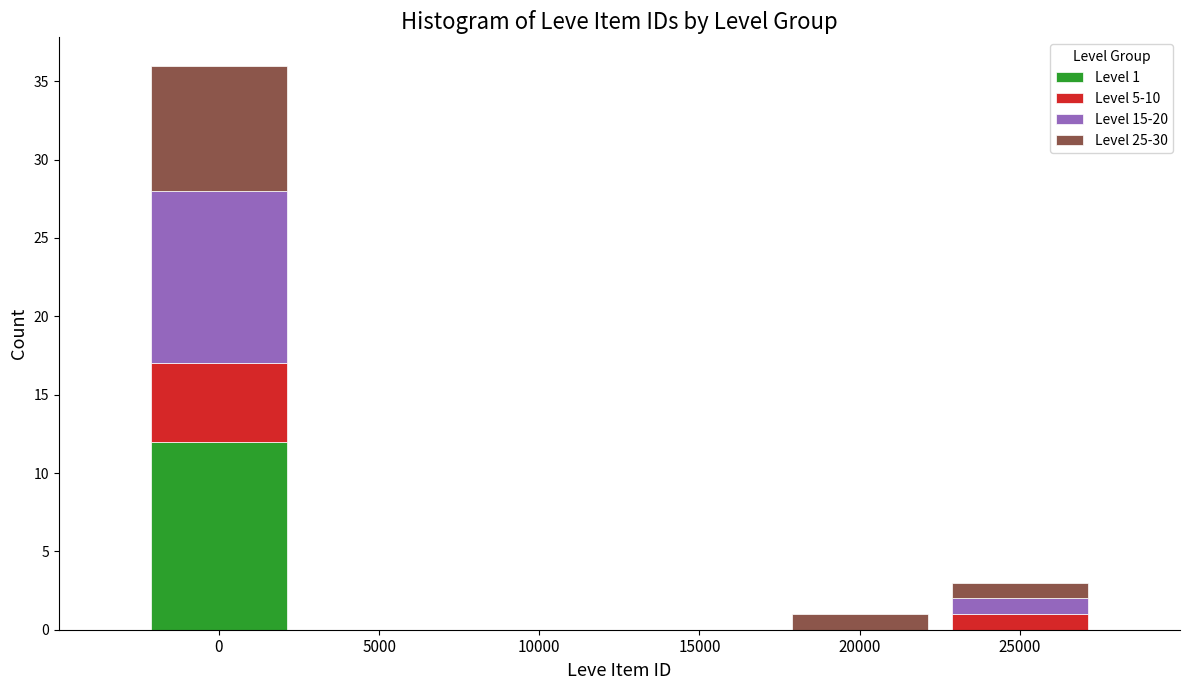

Reading left to right, transcribe the values for Level 1.

0=12	5000=0	10000=0	15000=0	20000=0	25000=0